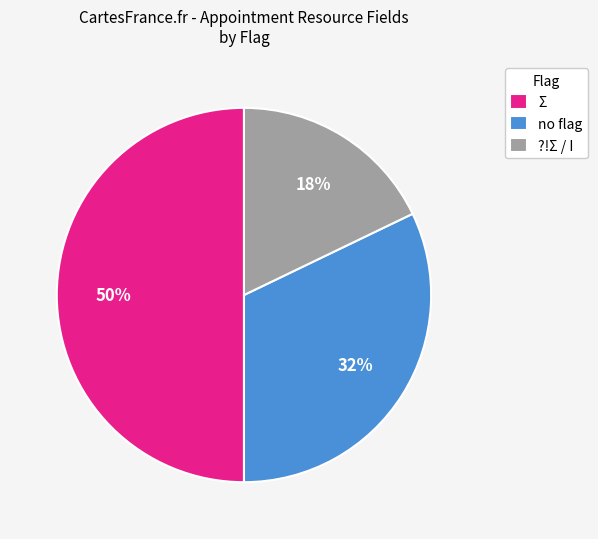

The Σ slice represents 63% of the pie. True or false?

False